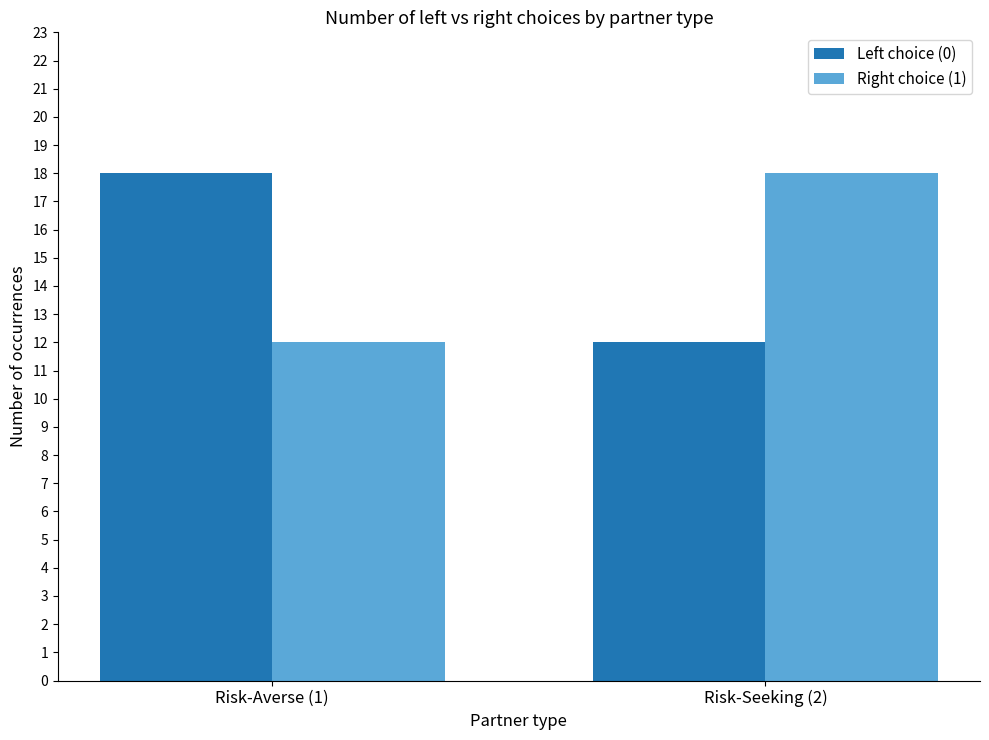

What position from the right is Risk-Seeking (2)?

1